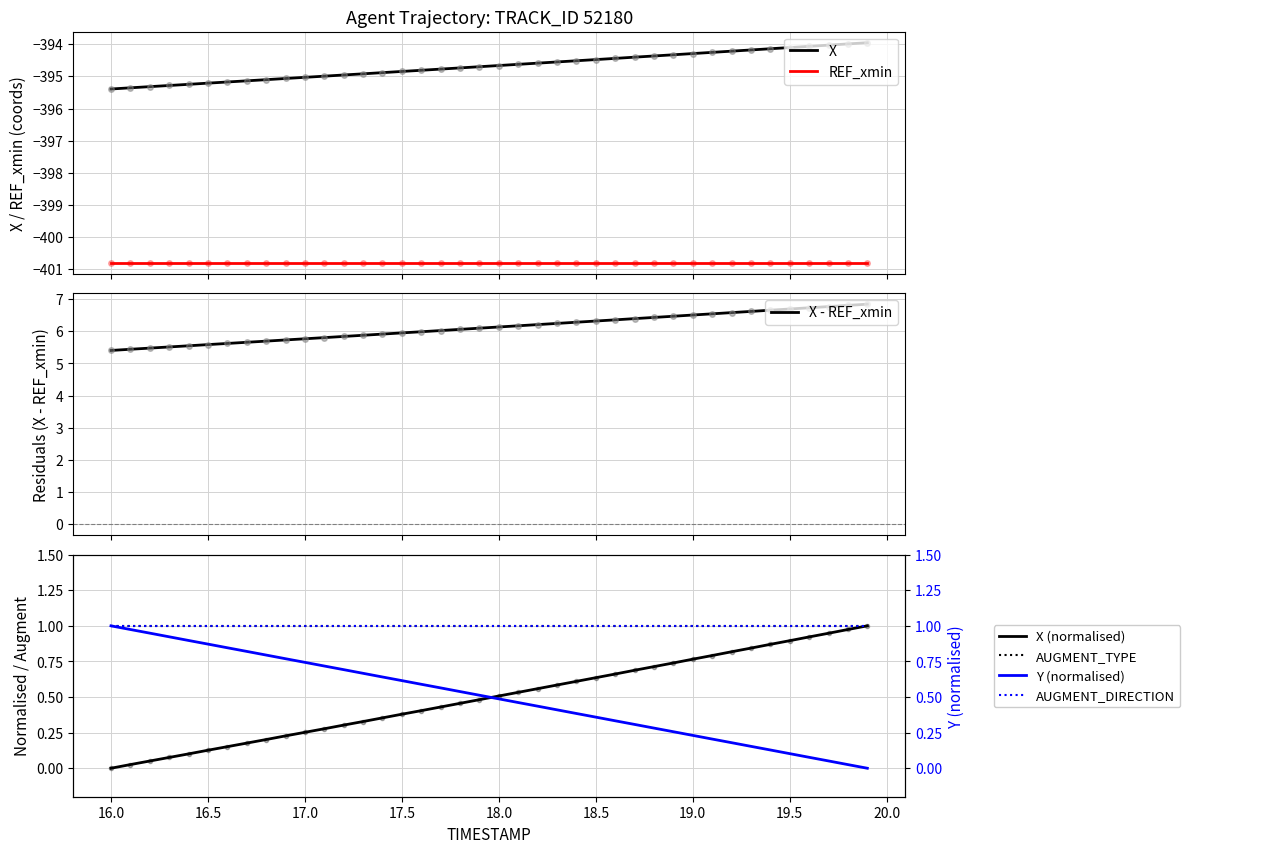

What is the maximum value for X?

-394.0